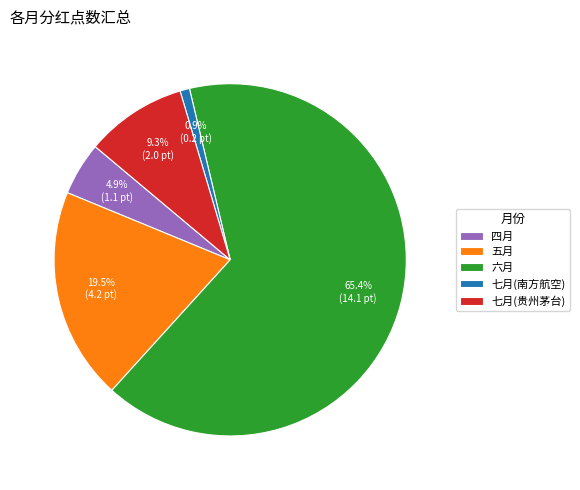

How many slices are in this pie chart?

5